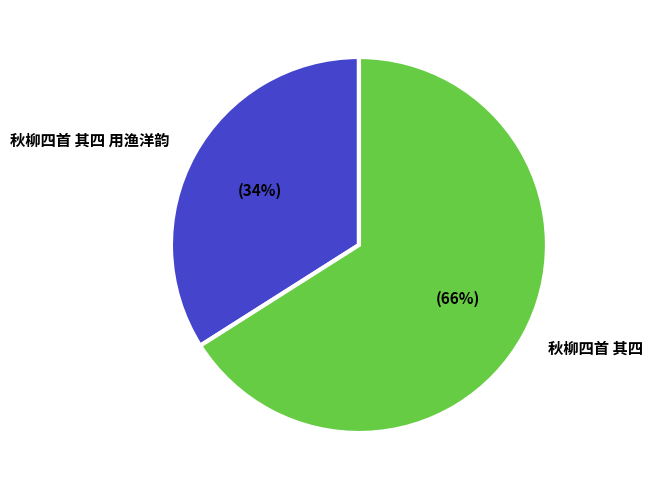

To the nearest percent, what is the difference between the largest and smallest slice percentages?

32%